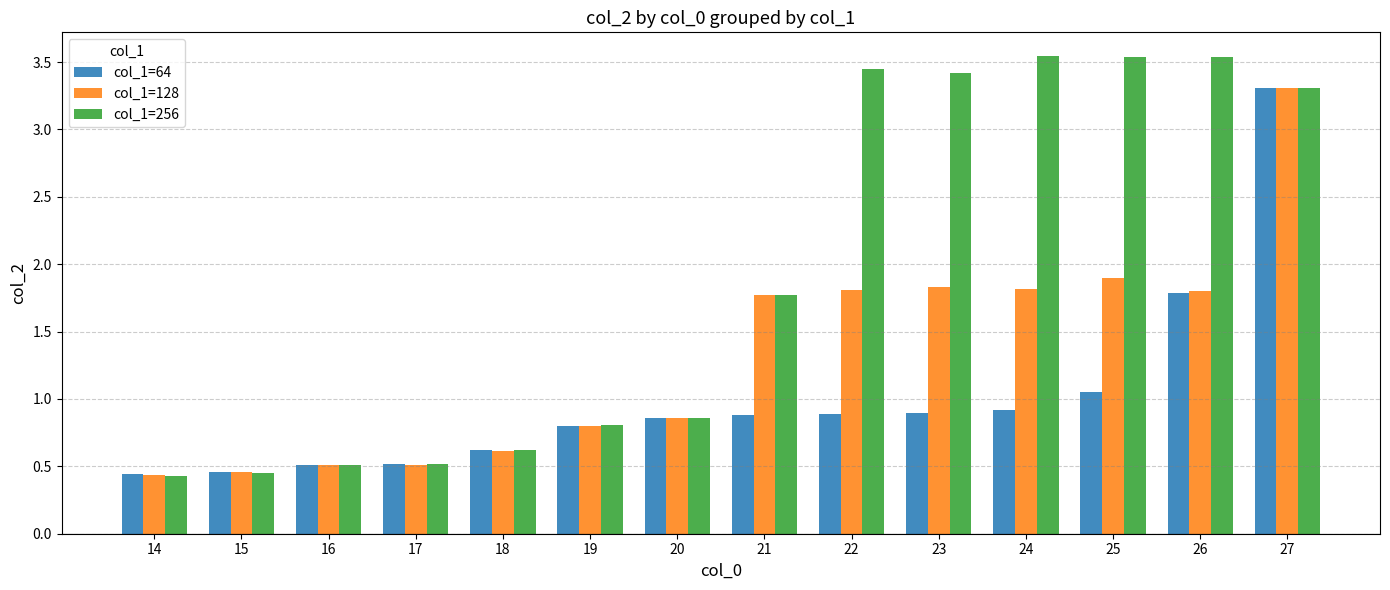

Which series has the largest range (max minus min)?

col_1=256